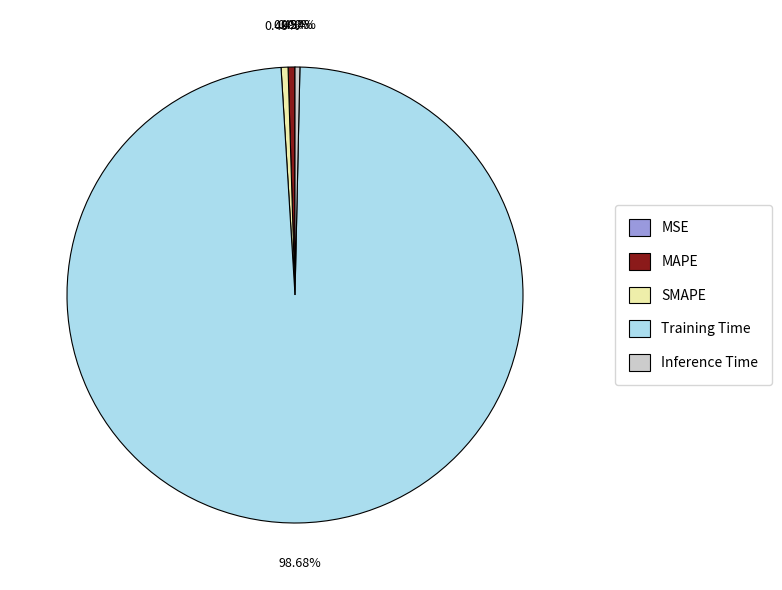

Is it true that SMAPE is 0% of the pie?

True